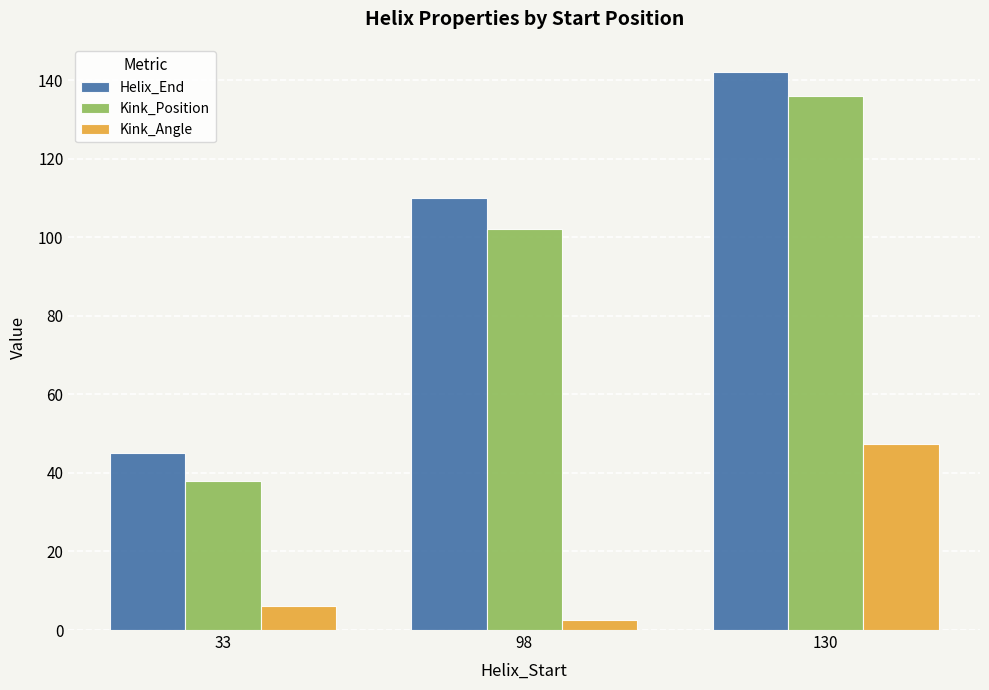

Is the value of Kink_Angle at 33 greater than the value of Helix_End at 98?

No